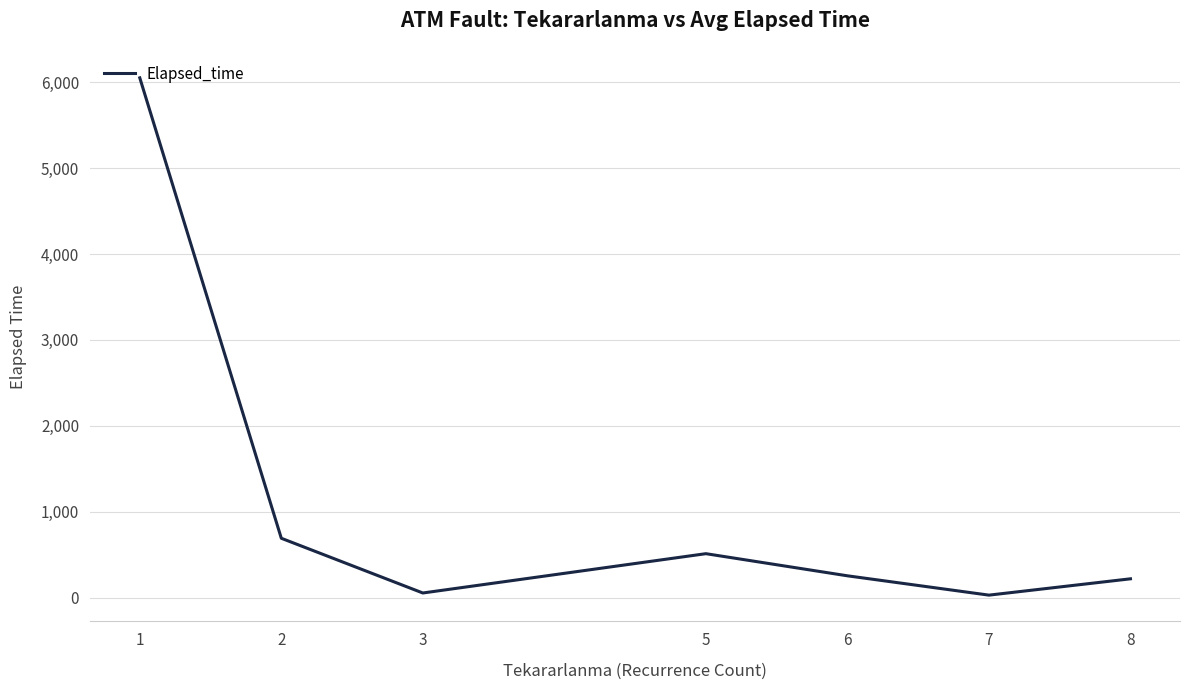

What is the greatest value displayed?

6050.4